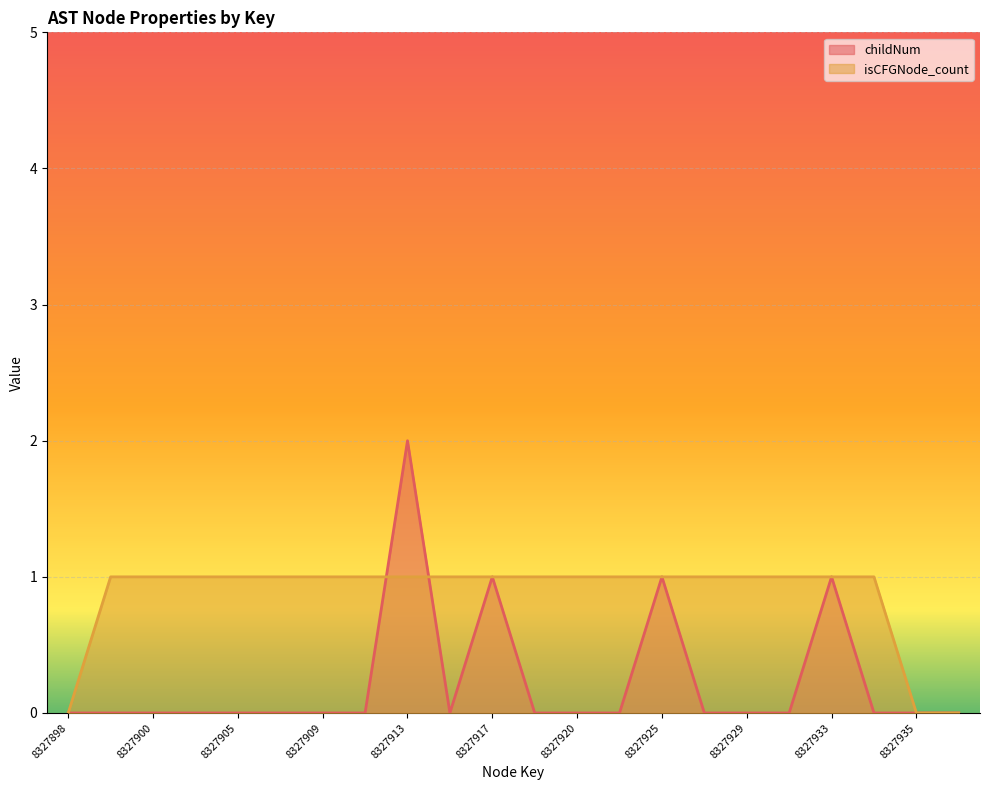

What is the difference between the maximum and second lowest values in the childNum series?

2